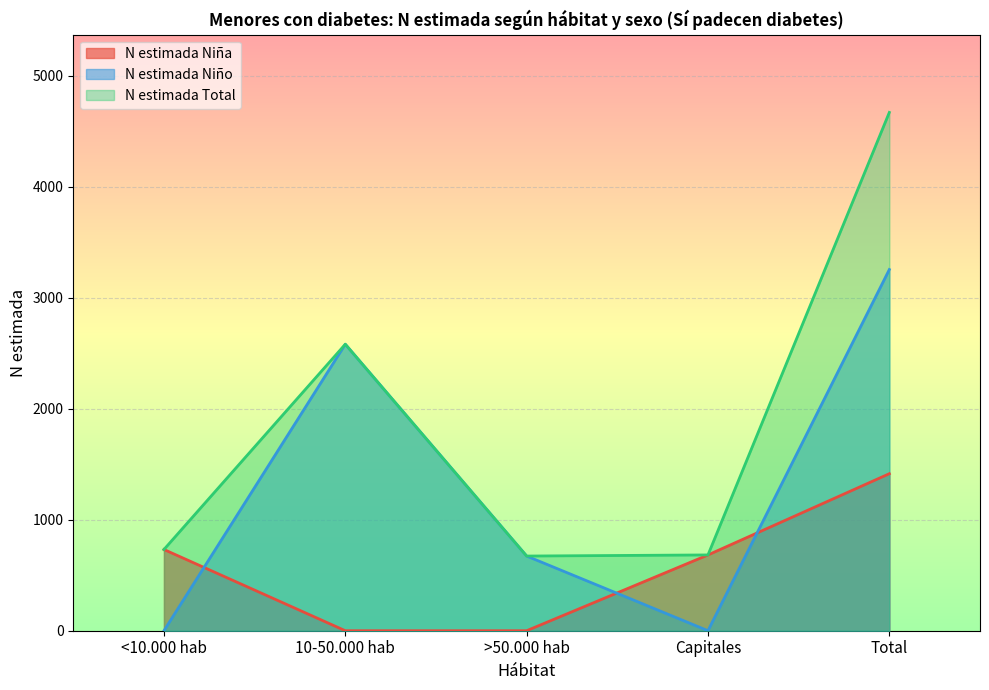

Is it true that N estimada Niña equals 1415 at Total?

True